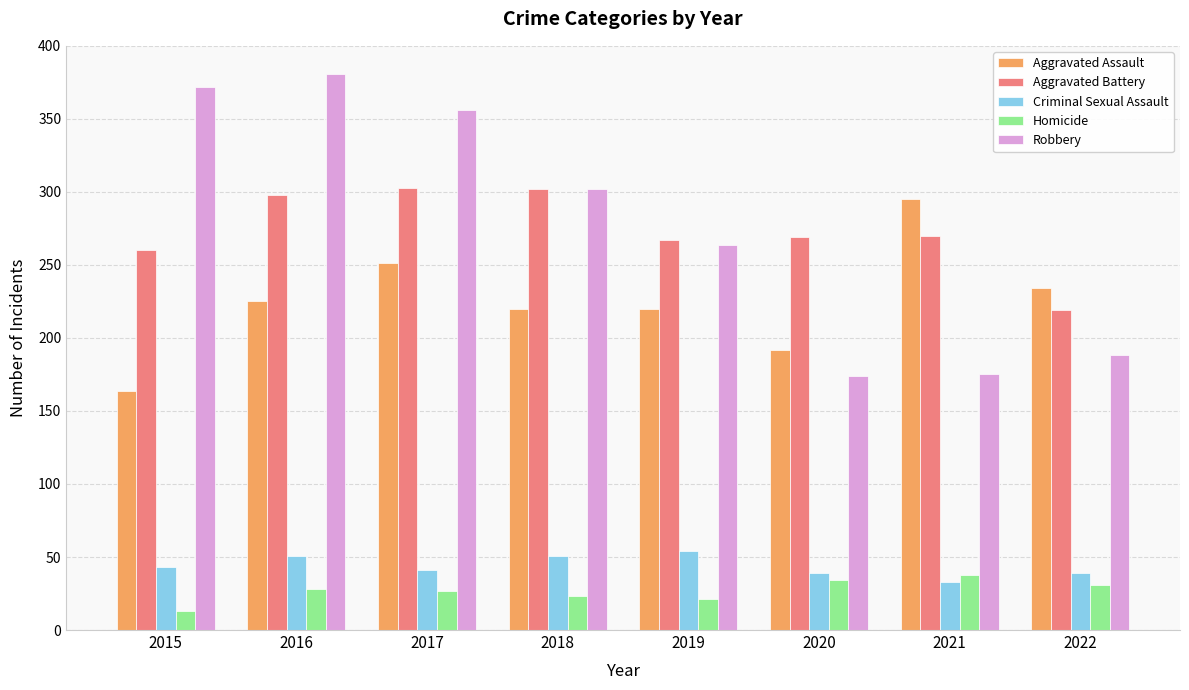

Which category has the lowest value across all series?

2015